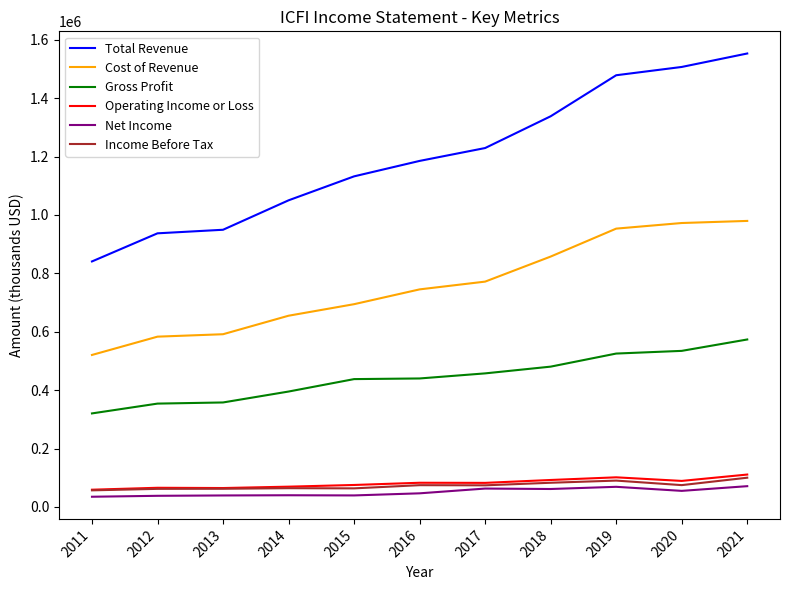

Is it true that Net Income equals 46600 at 2016?

True